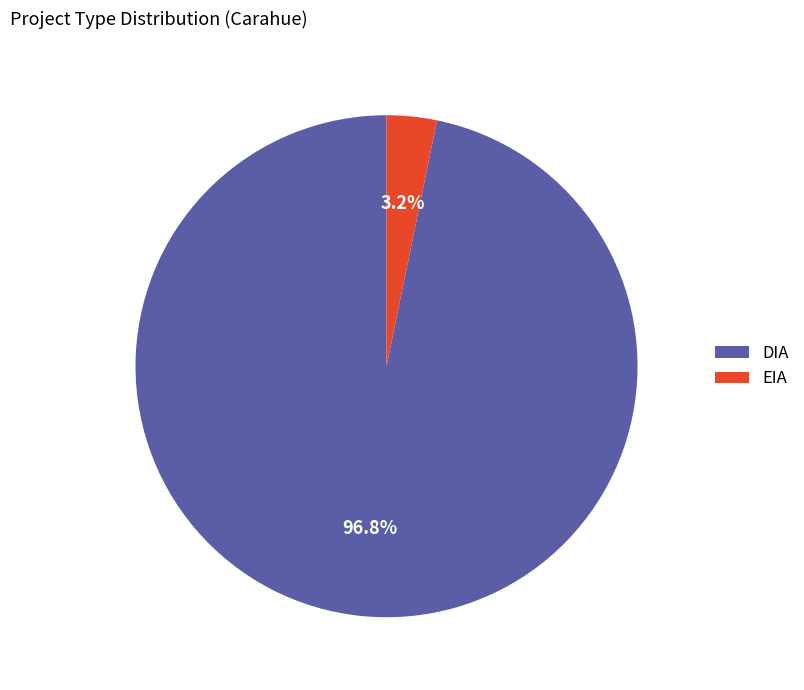

True or false: DIA accounts for 89% of the total.

False